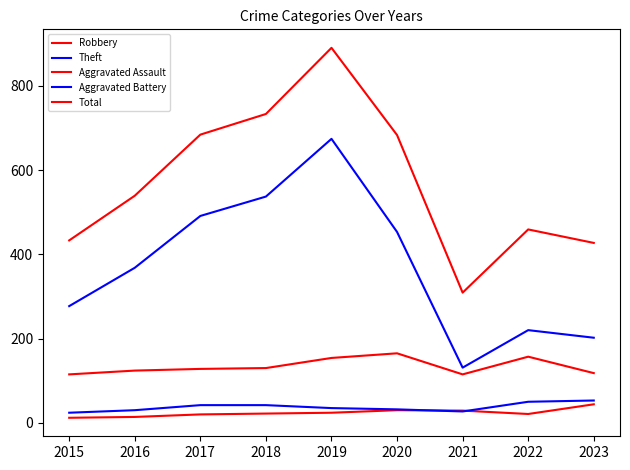

At which category is the sum across all series the highest?

2019